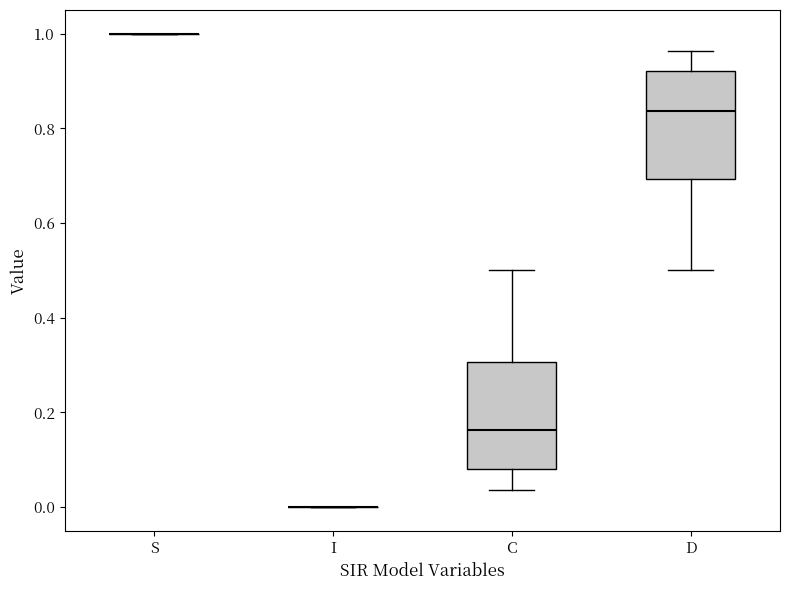

Where is the upper edge of the box for D on the y-axis? The values are not printed on the chart, so give them approximately, as read against the axis.

0.92